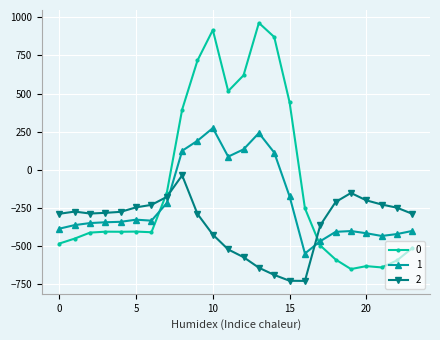

True or false: 0 has more than 0 points higher than both neighbors.

True